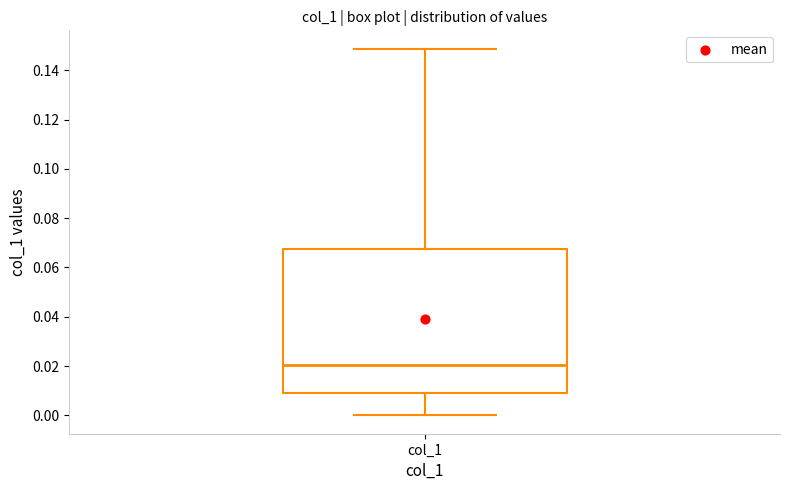

Where does the median line of the box for col_1 sit on the y-axis? The values are not printed on the chart, so give them approximately, as read against the axis.

0.020